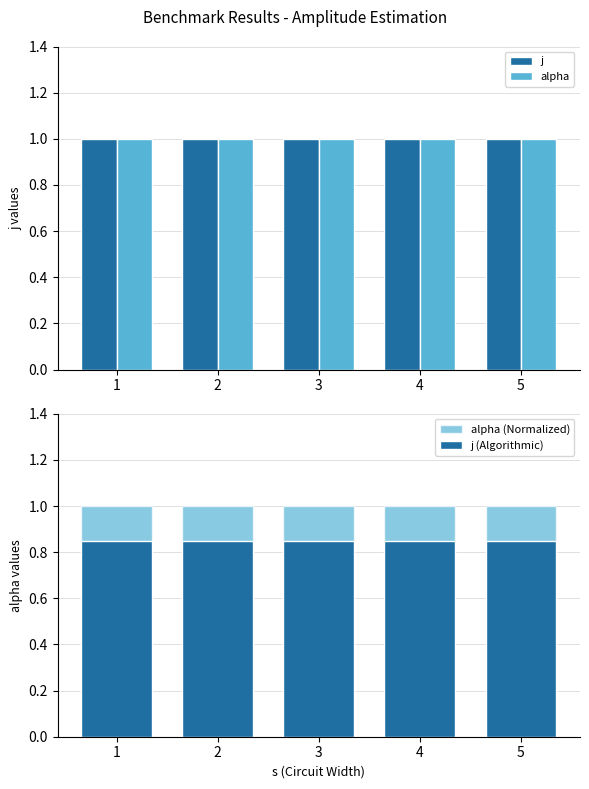

Reading left to right, extract all data points from this chart.

j: 1.0	1.0	1.0	1.0	1.0
alpha: 1.0	1.0	1.0	1.0	1.0
alpha (Normalized): 1.0	1.0	1.0	1.0	1.0
j (Algorithmic): 0.8	0.8	0.8	0.8	0.8